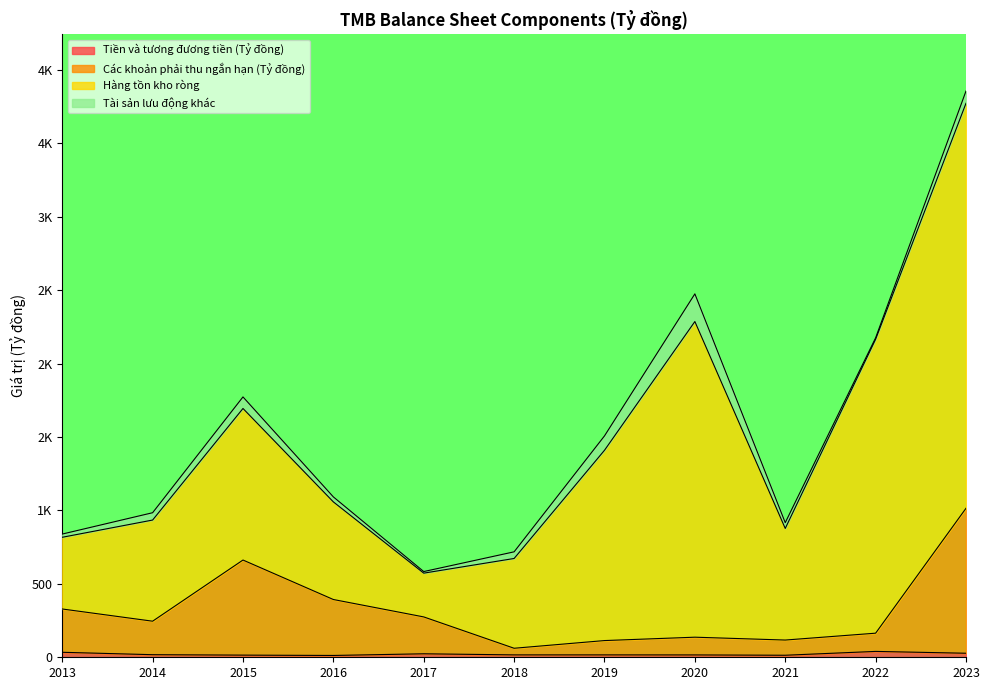

Does the chart display data point markers on the line(s)?

No